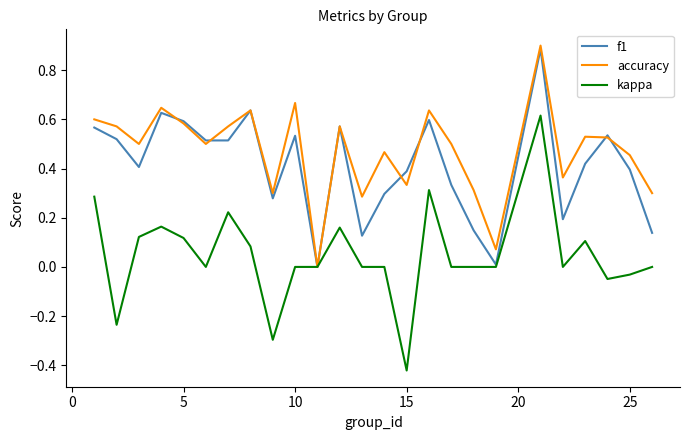

What is the greatest value displayed?

0.9